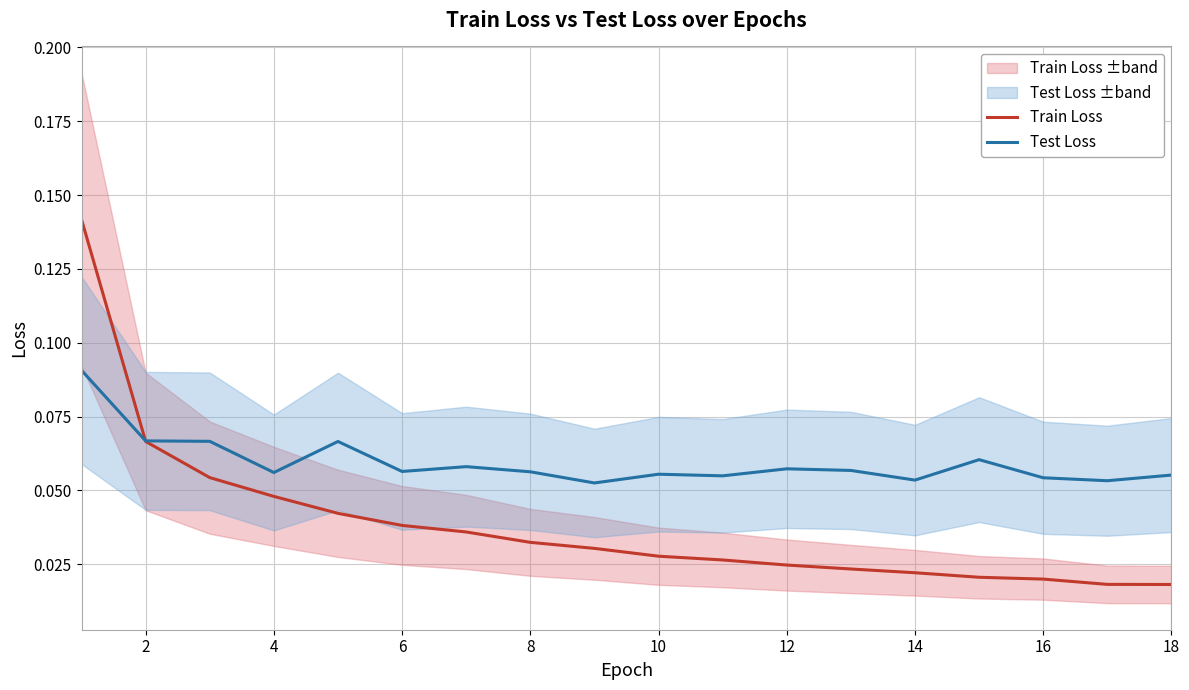

What are all the series names shown in the legend?

Train Loss, Test Loss